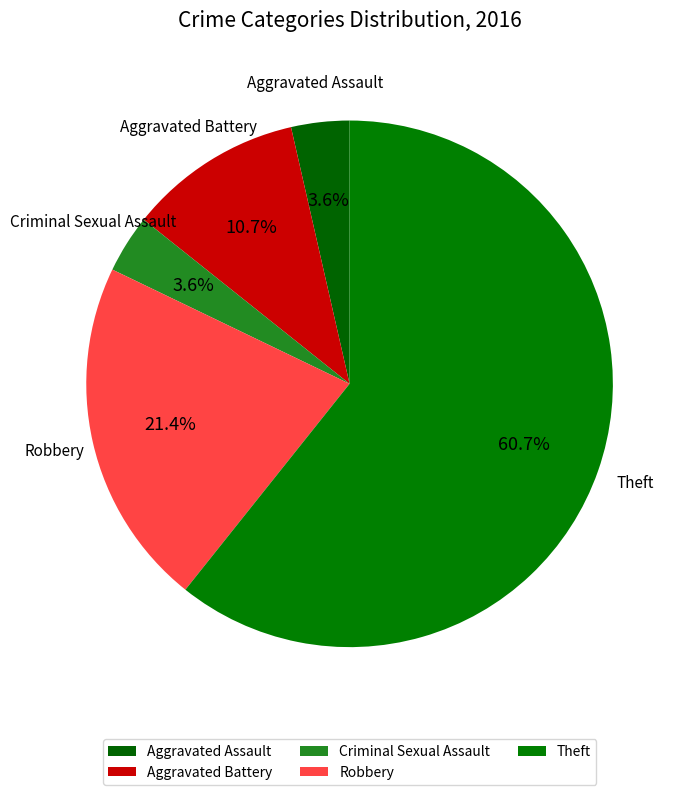

Is the sum of Criminal Sexual Assault and Robbery greater than half?

No